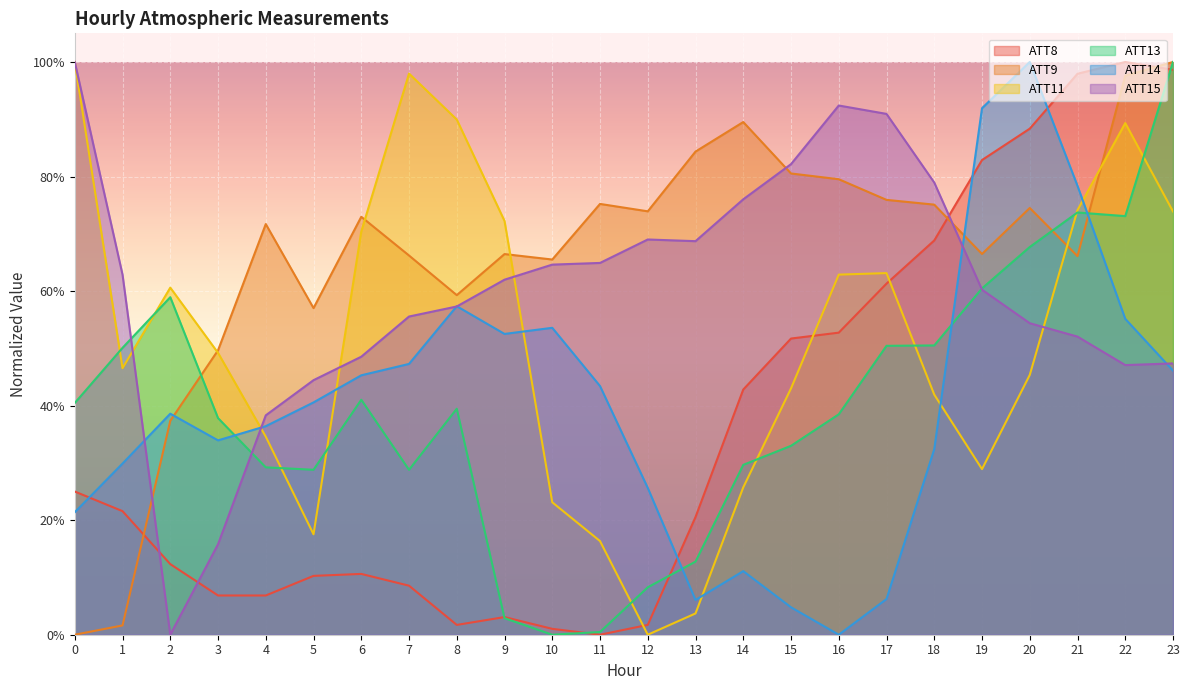

Which category has the highest value in the ATT8 series?

22